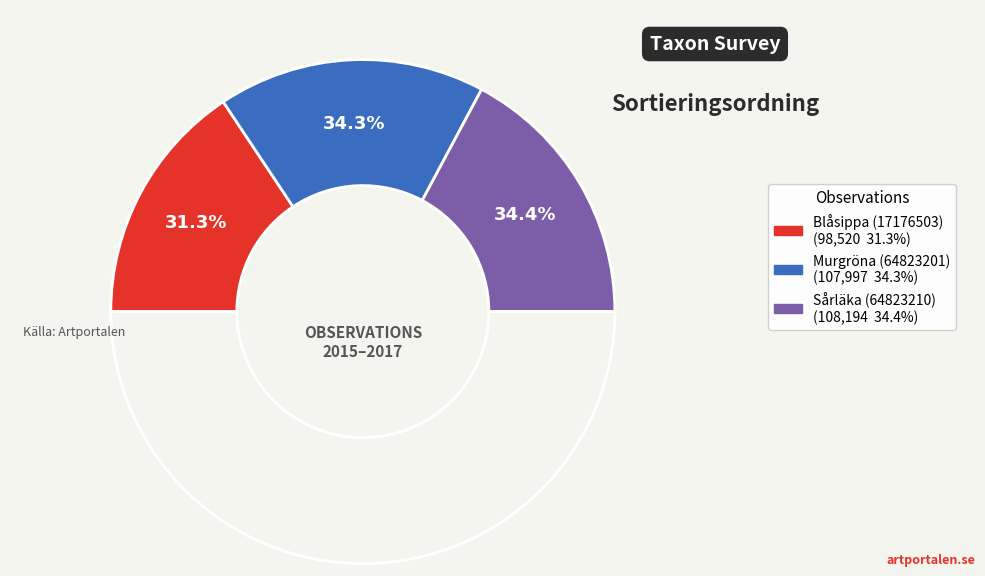

Count the number of slices in the pie.

3